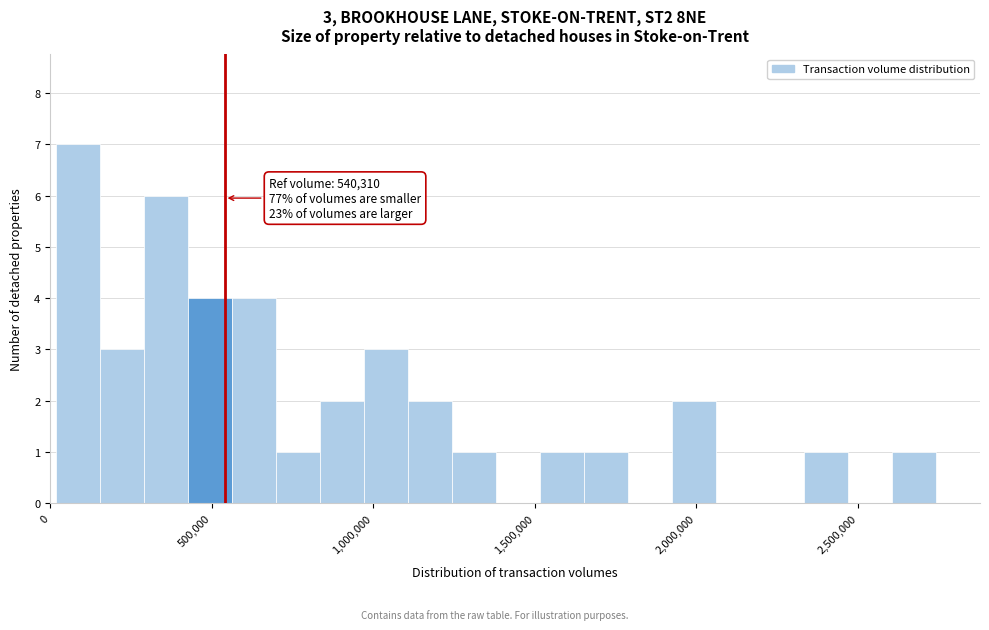

Around what value on the x-axis is the tallest bar? Give the approximate position of its centre, as read against the axis.

100000